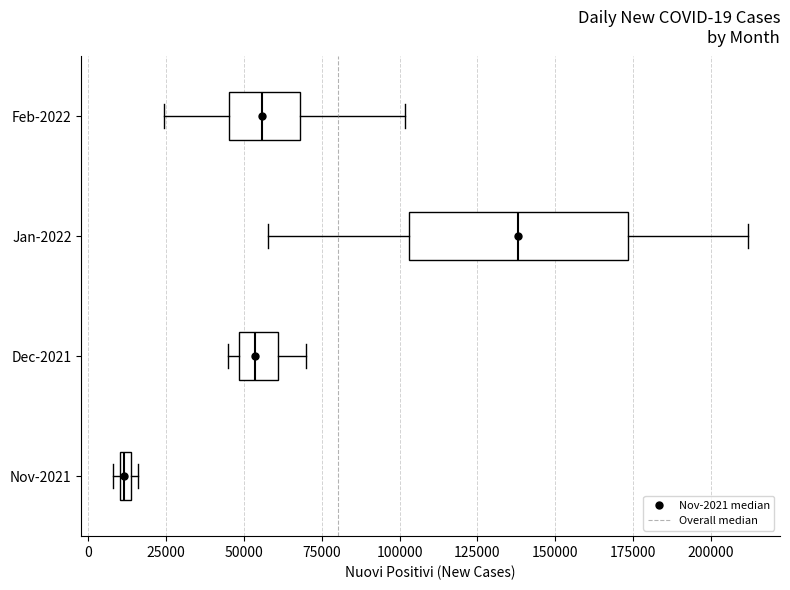

Comparing the boxes themselves (not the whiskers), which one is the widest?

Jan-2022